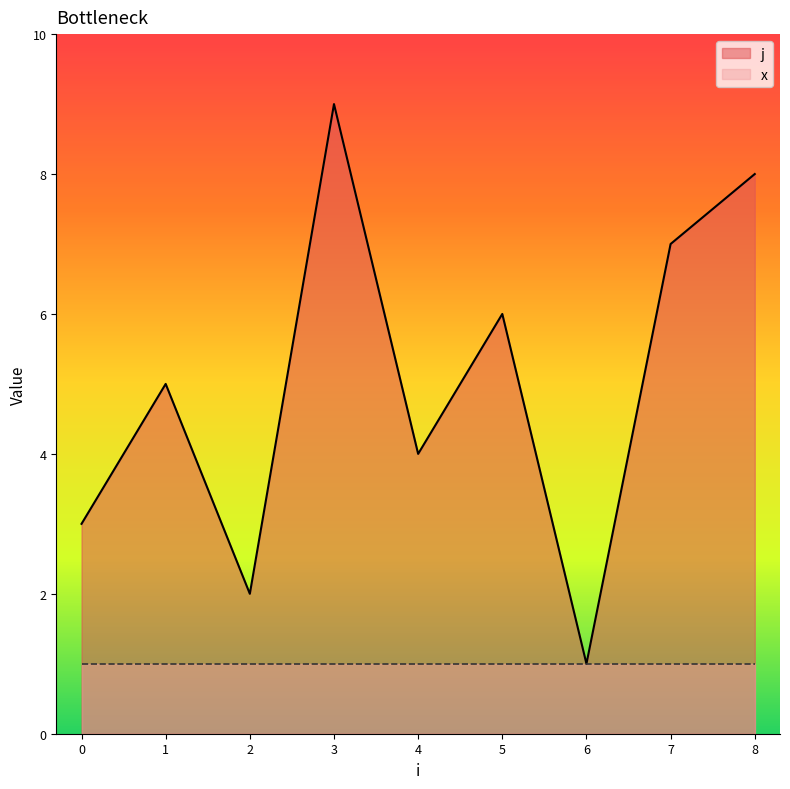

How many lines are shown in the chart?

2